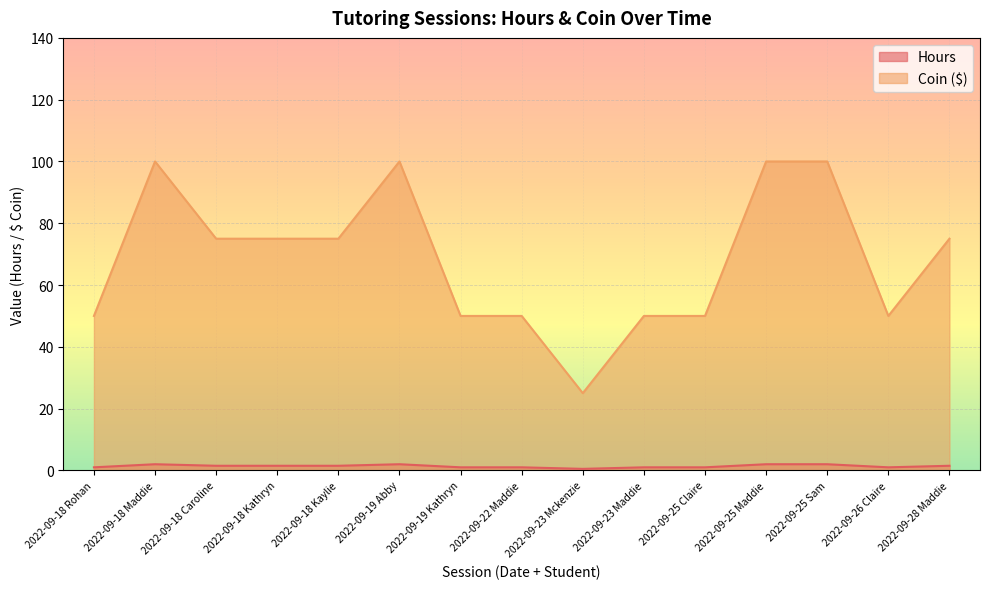

Reading left to right, extract all data points from this chart.

Hours: 1.0	2.0	1.5	1.5	1.5	2.0	1.0	1.0	0.5	1.0	1.0	2.0	2.0	1.0	1.5
Coin: 50.0	100.0	75.0	75.0	75.0	100.0	50.0	50.0	25.0	50.0	50.0	100.0	100.0	50.0	75.0